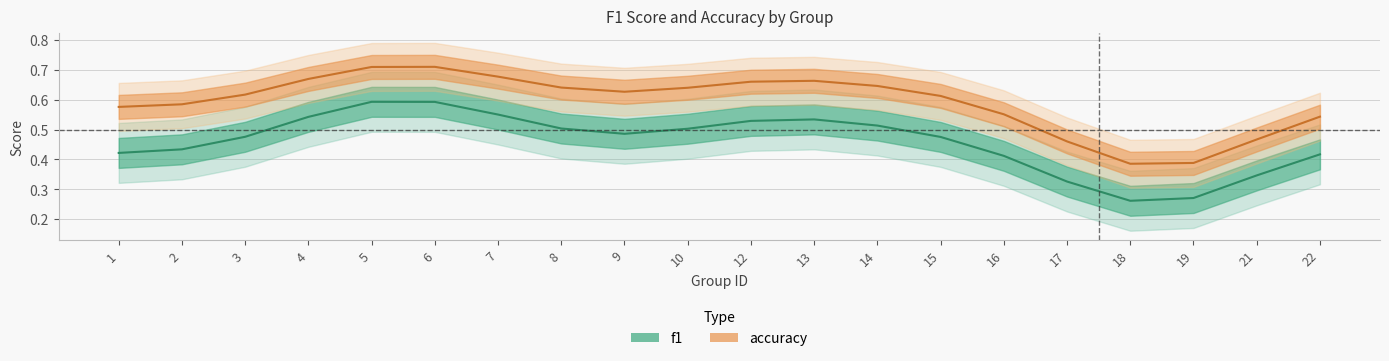

At which category is the sum across all series the highest?

6